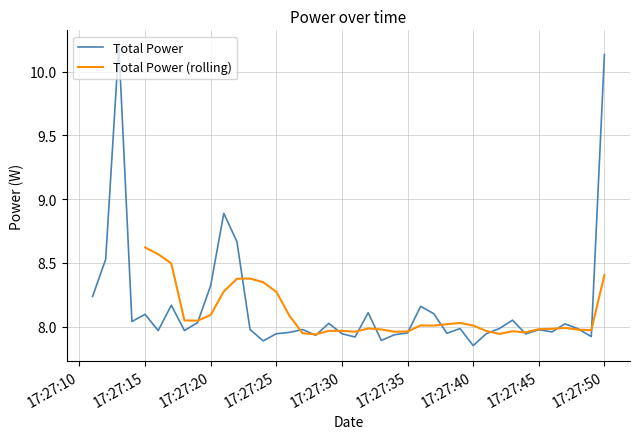

What is the value of the 24th point from the left?

7.9